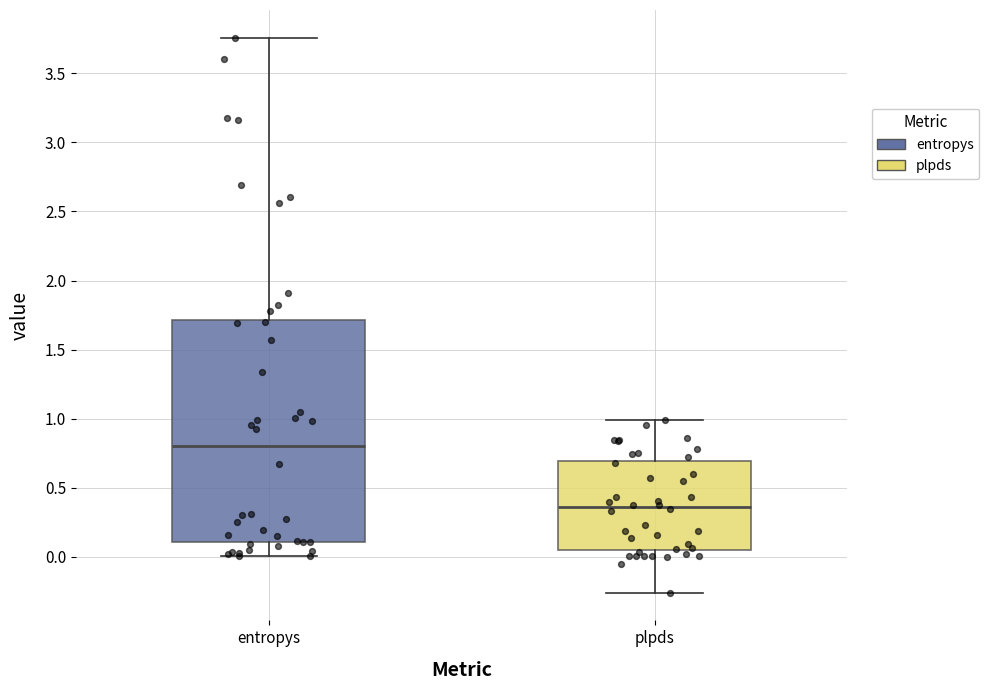

Reading left to right, transcribe this box plot: for each box, give where its median line is, the range the box spans, and where its two whiskers end, as read against the y-axis. The values are not printed on the chart, so give them approximately, as read against the axis.

entropys: median 0.80, box 0.10 to 1.70, whiskers 0.00 to 3.75
plpds: median 0.35, box 0.05 to 0.70, whiskers -0.25 to 1.00